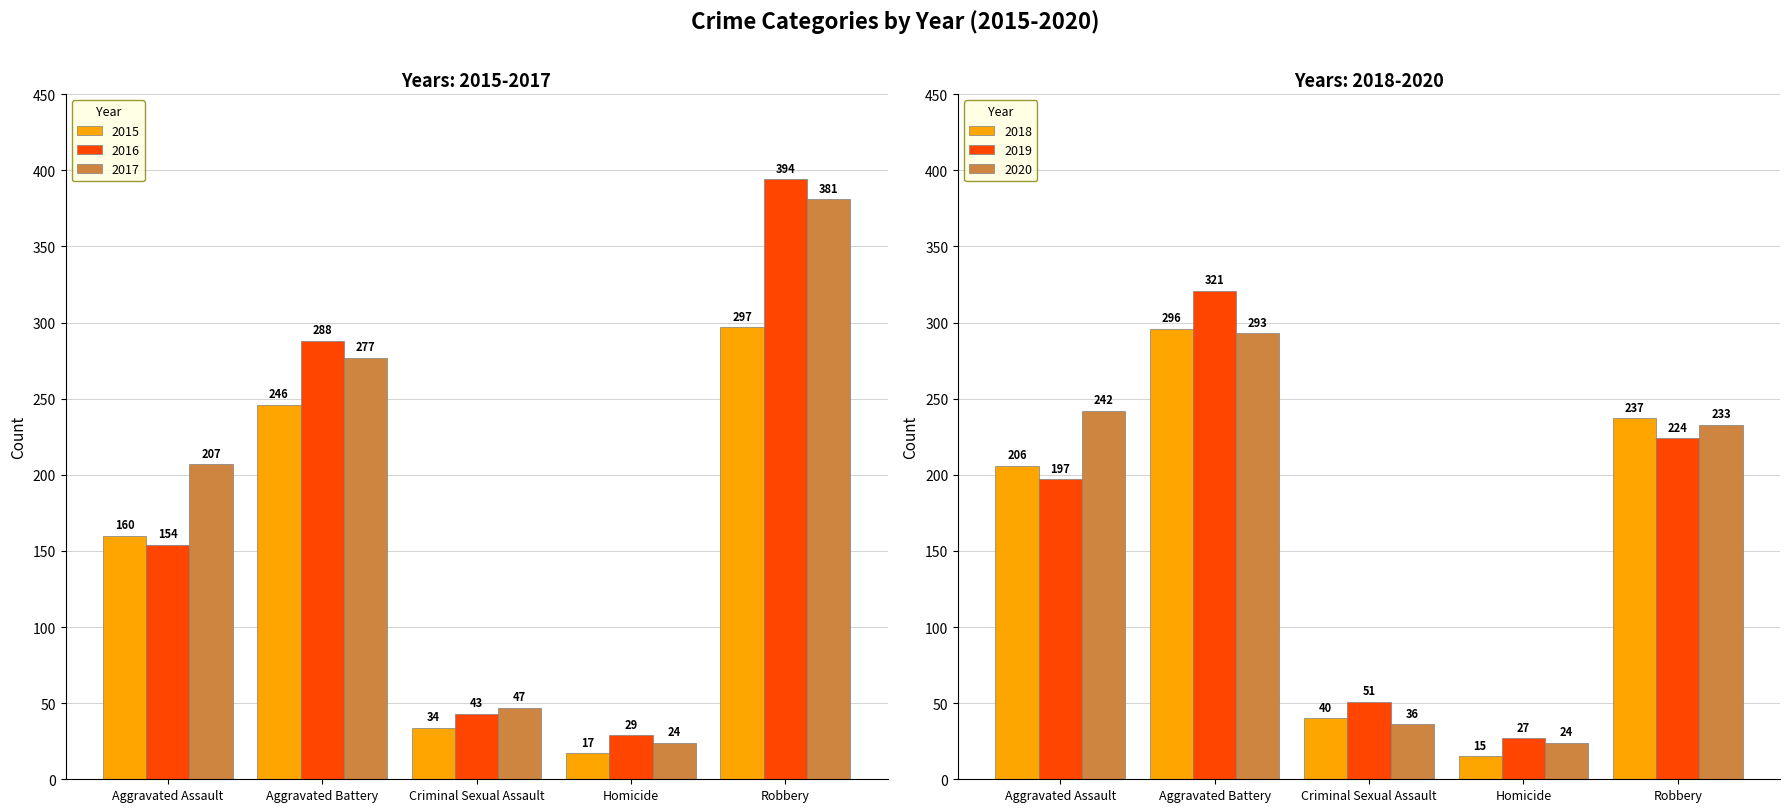

At which label does 2019 first exceed 197?

Aggravated Battery